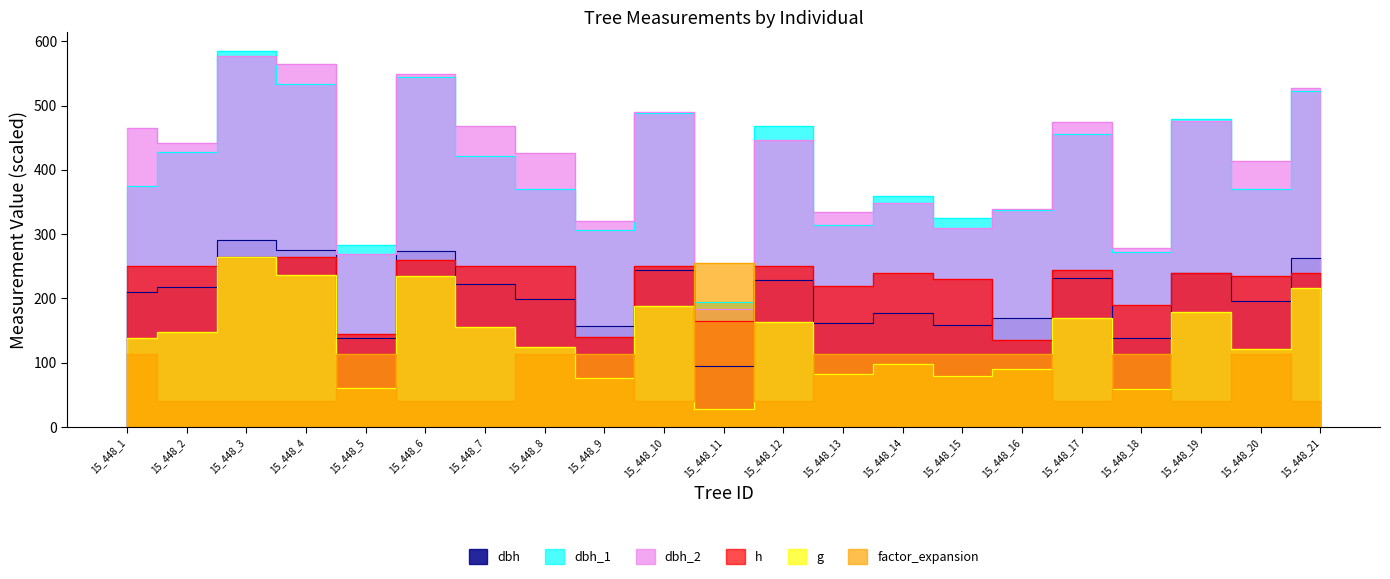

The dbh_2 series shows 446.0 at 15_448_12. True or false?

True